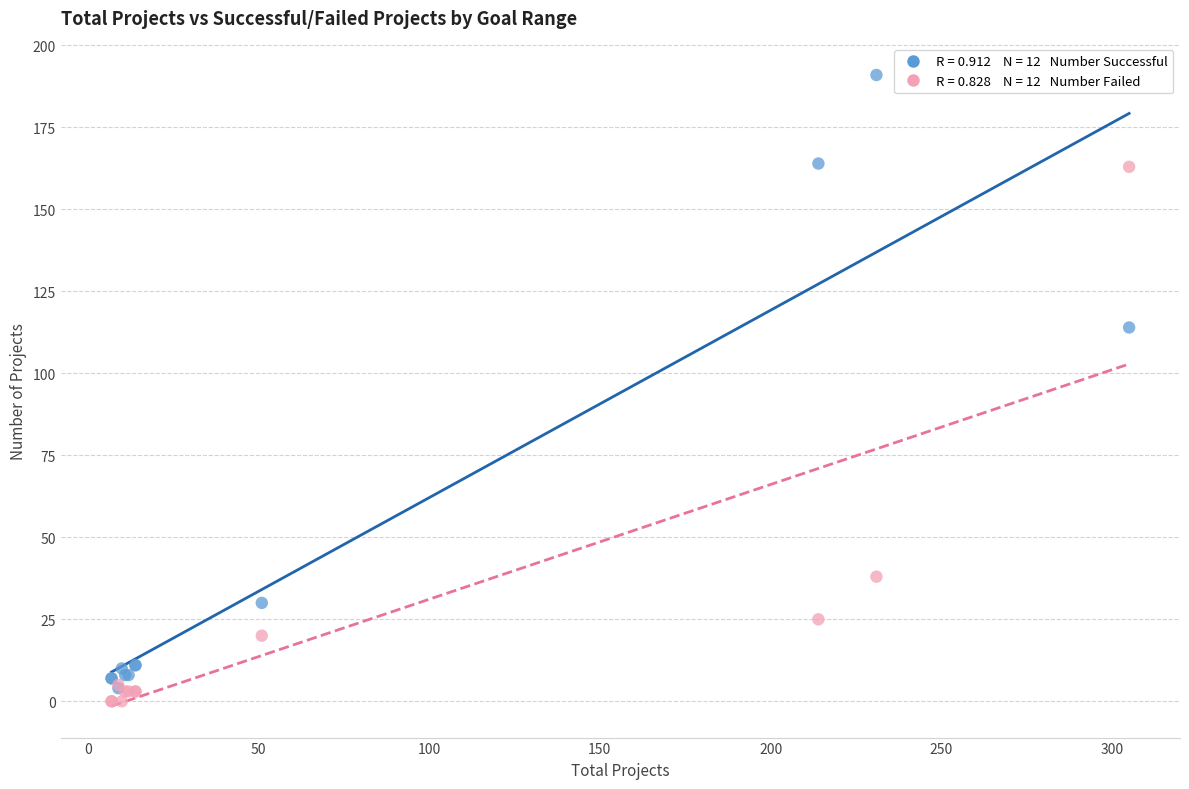

Across all series, what Y value is closest to 95?

114